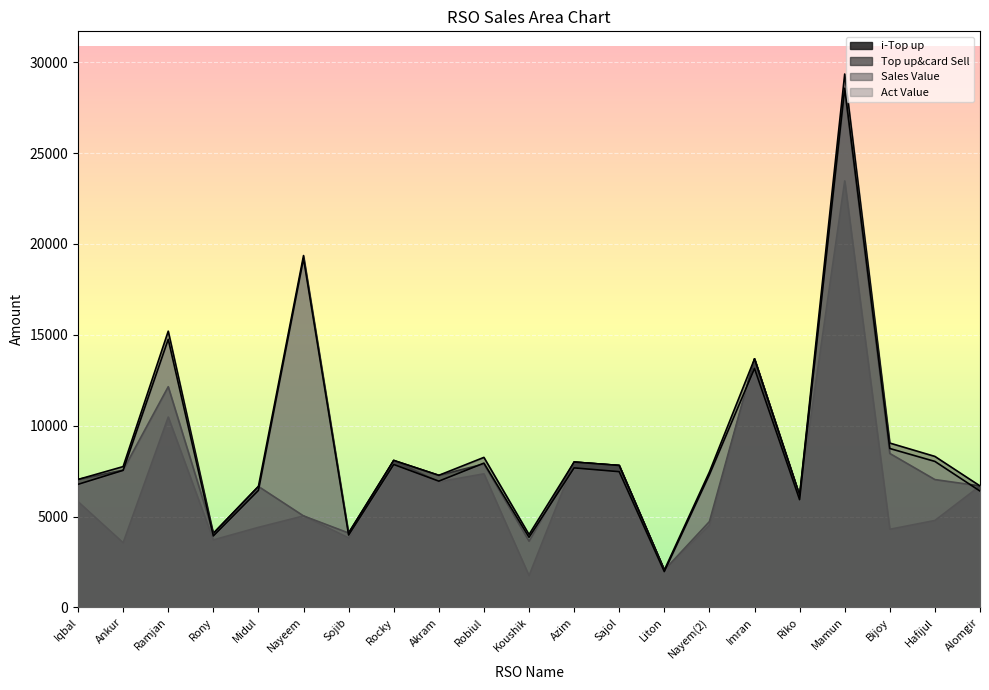

What are all the series names shown in the legend?

i-Top up, Top up&card Sell, Sales Value, Act Value